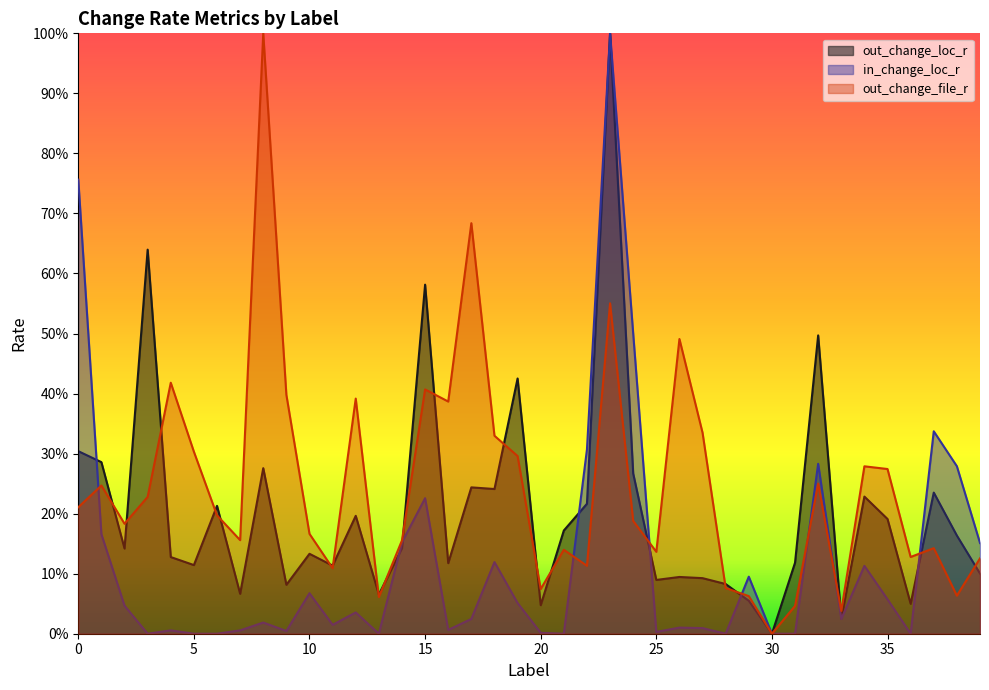

What are all the series names shown in the legend?

out_change_loc_r, in_change_loc_r, out_change_file_r